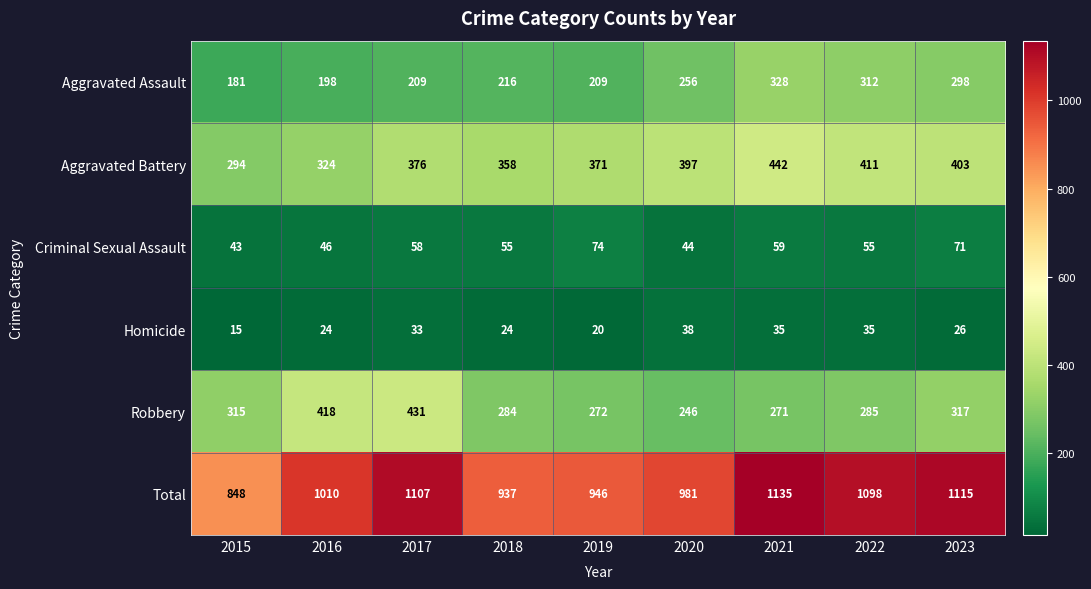

Which series has the largest range (max minus min)?

Total